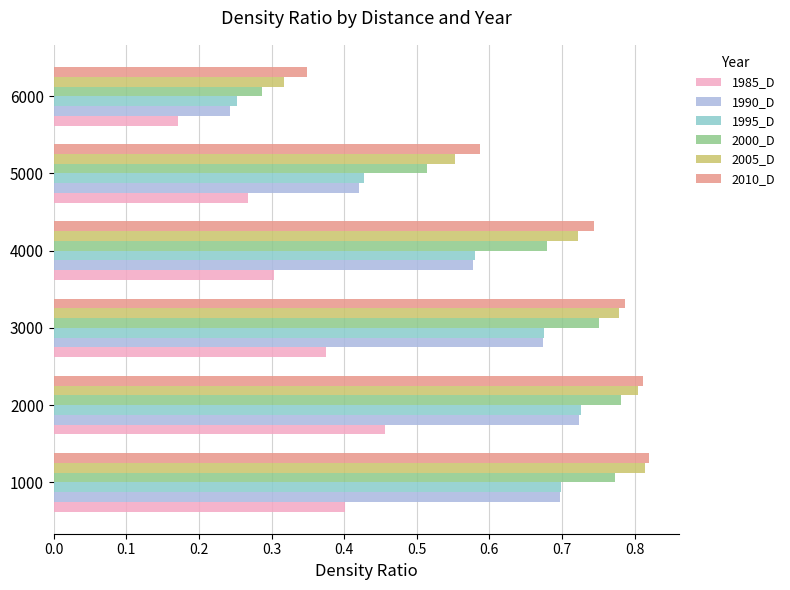

At which label is 1990_D closest to 0?

6000